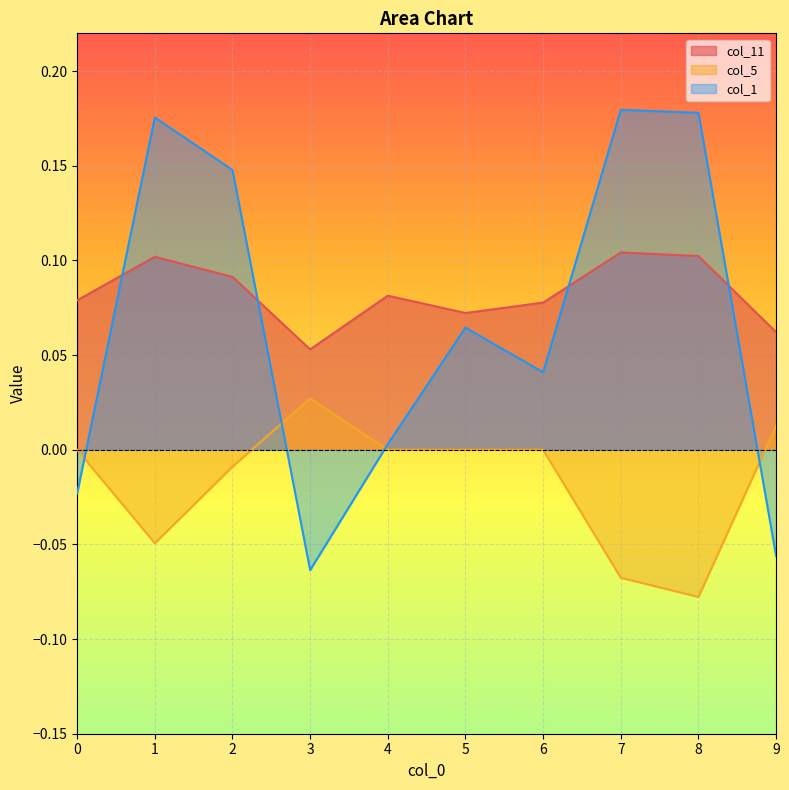

Rank the series by their maximum value, from lowest to highest.

col_5, col_11, col_1